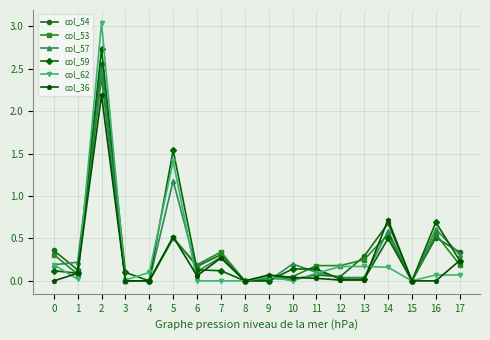

Is it true that col_59 equals 1.2 at 16?

False